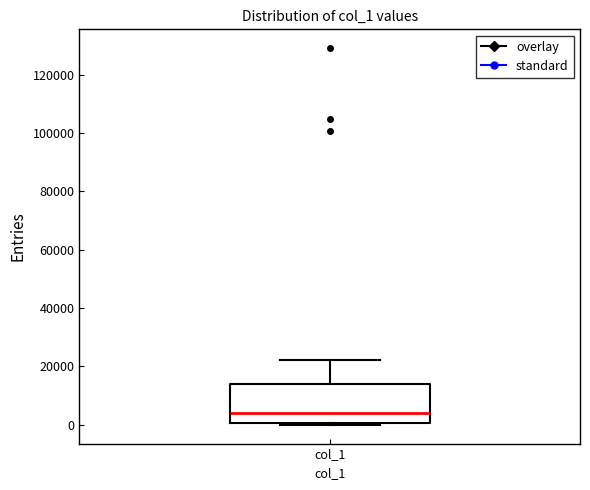

Where does the upper whisker of the box for col_1 end on the y-axis? The values are not printed on the chart, so give them approximately, as read against the axis.

22000